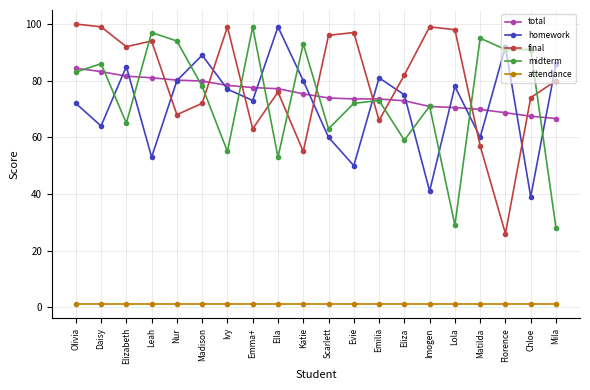

At which category is the sum across all series the highest?

Olivia